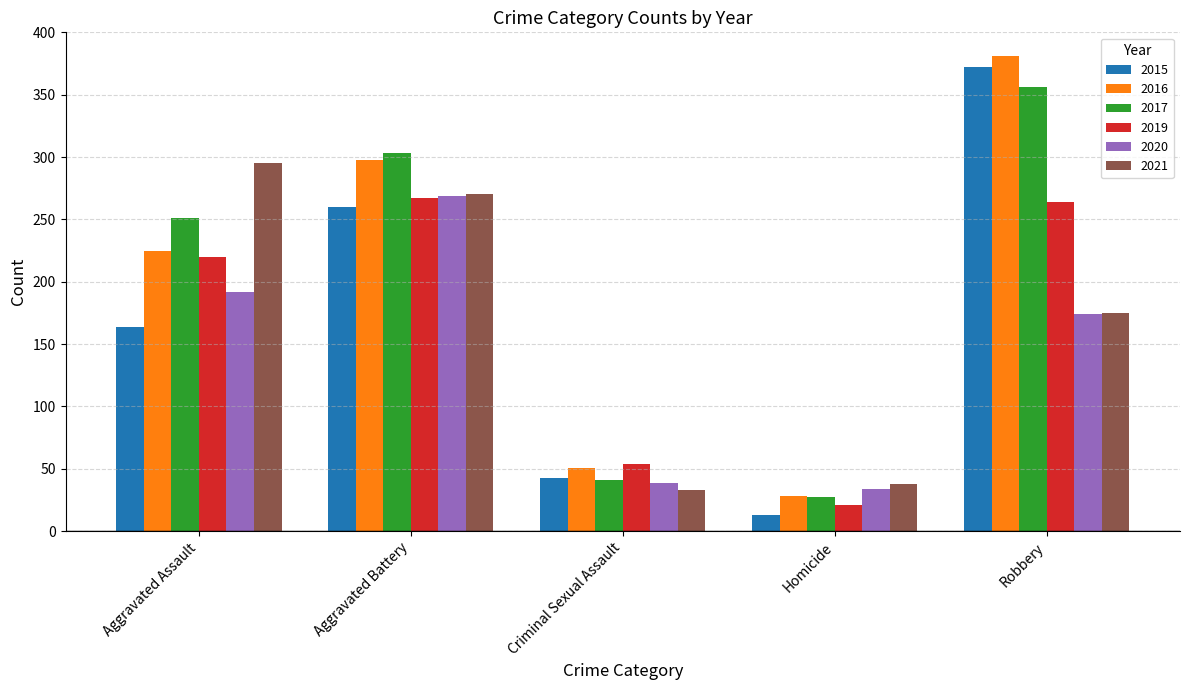

What is the label of the 3rd bar from the right?

Criminal Sexual Assault